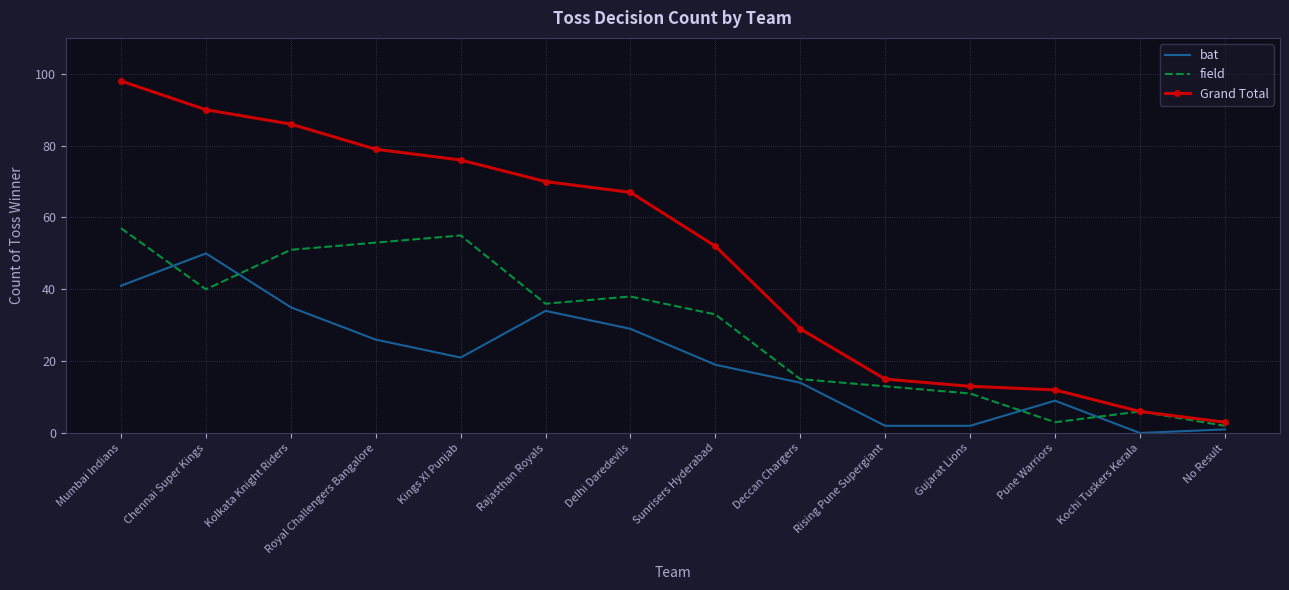

What are all the series names shown in the legend?

bat, field, Grand Total